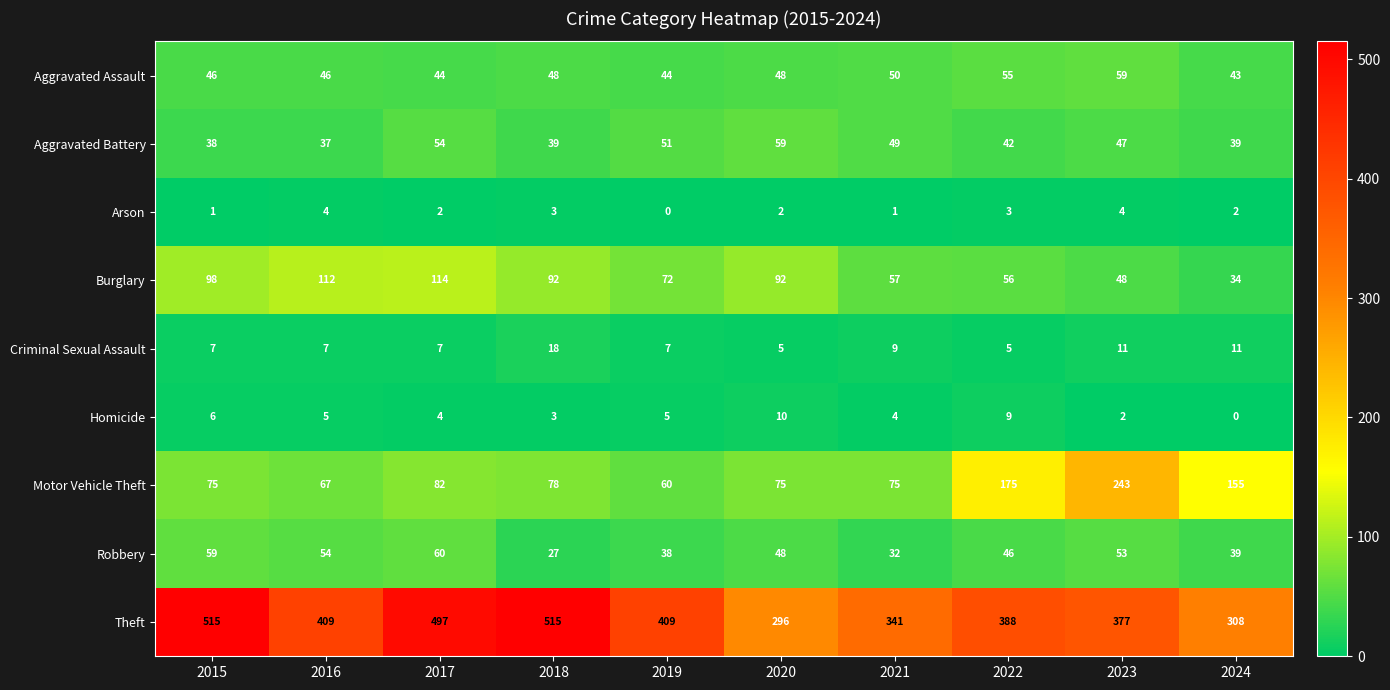

At which label does Aggravated Assault reach its minimum?

2024